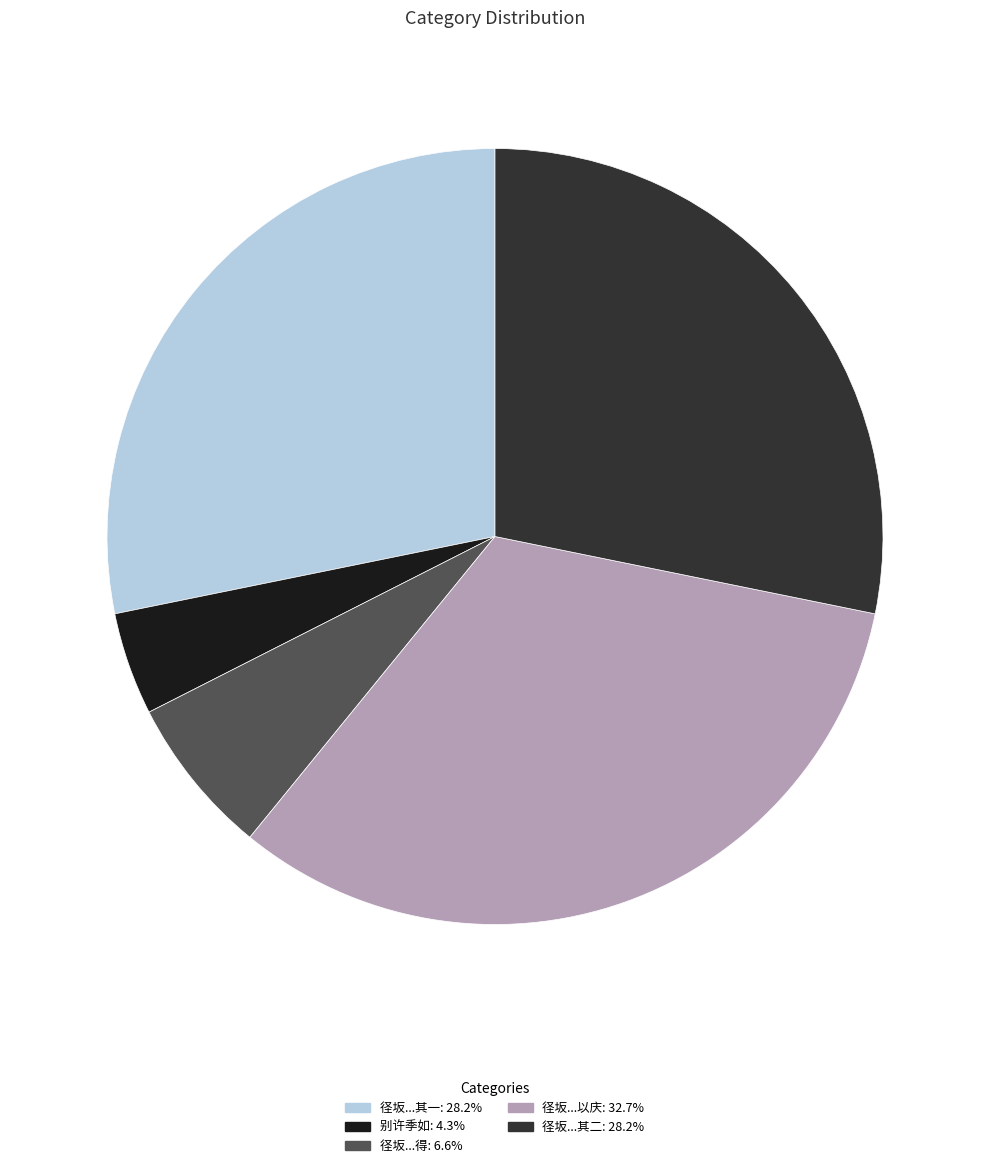

Does any single category account for the majority?

No